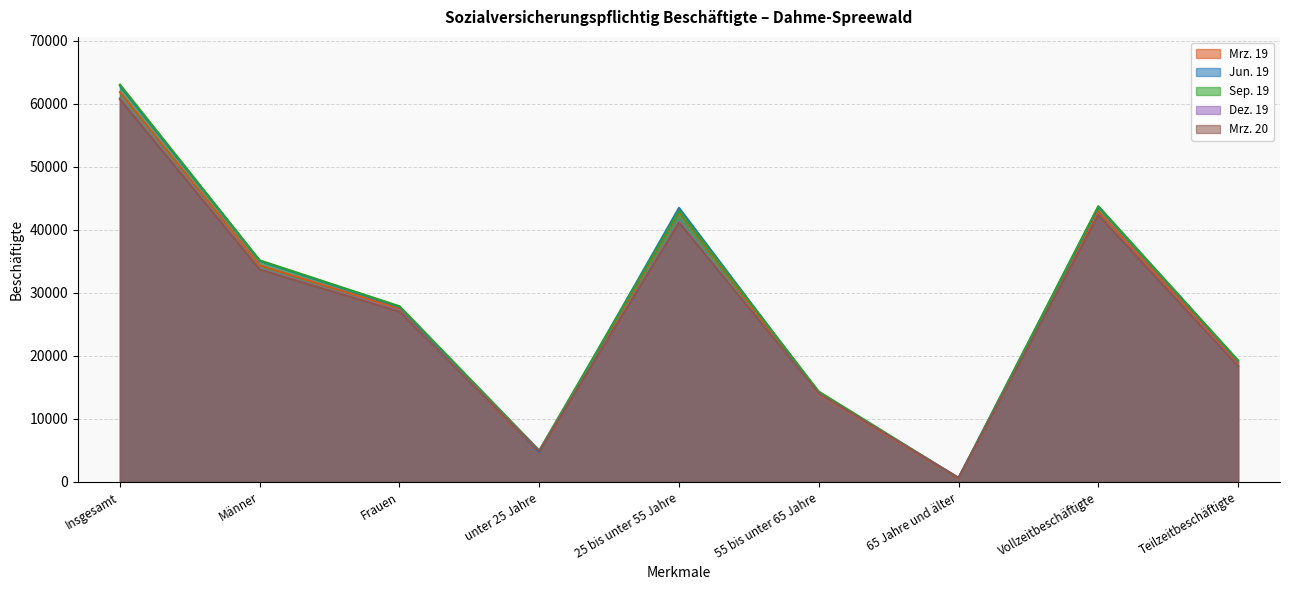

Count the number of data series in this chart.

5